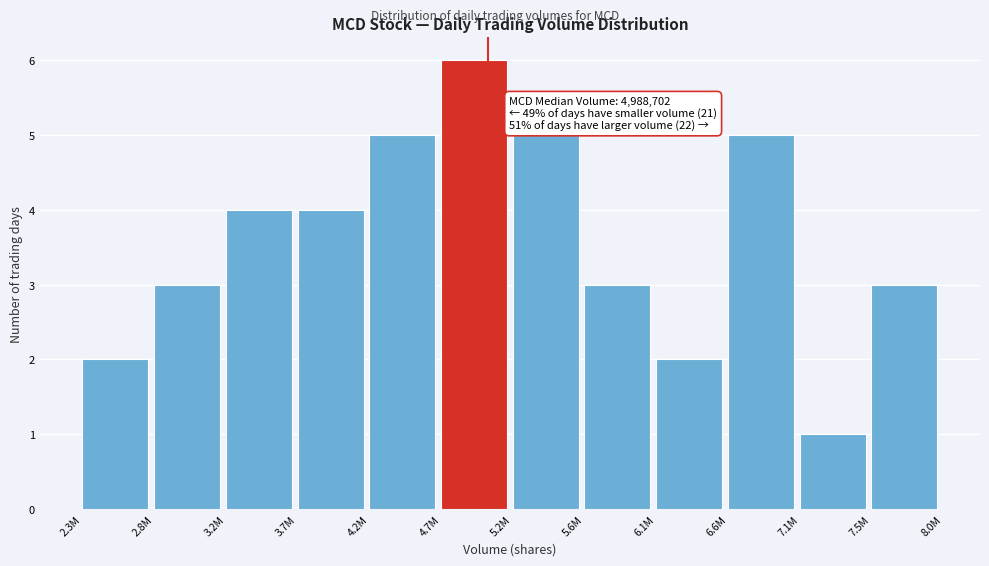

Reading right to left, transcribe all the data shown in this chart.

3	1	5	2	3	5	6	5	4	4	3	2